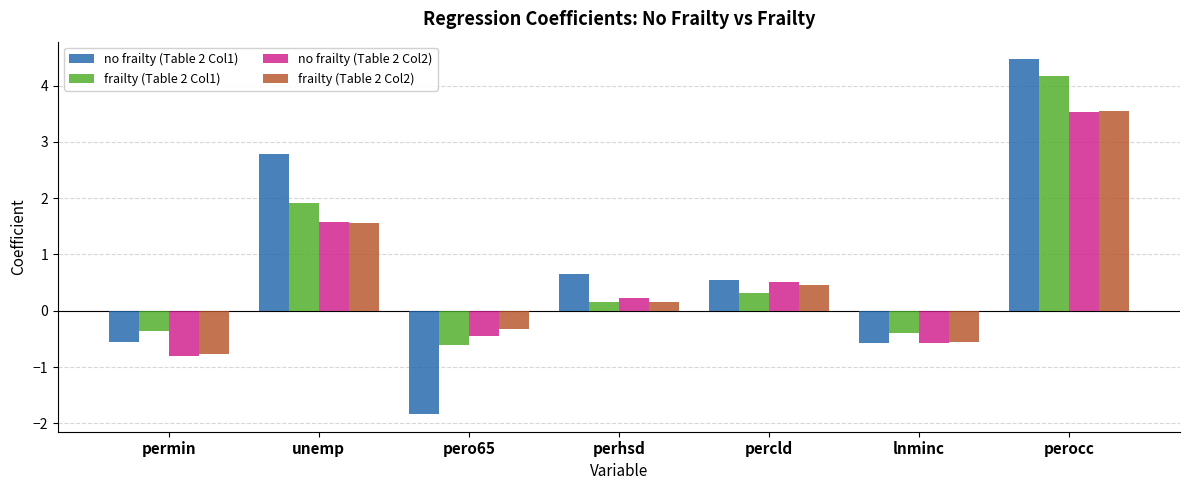

What is the label of the 5th bar from the left?

percld